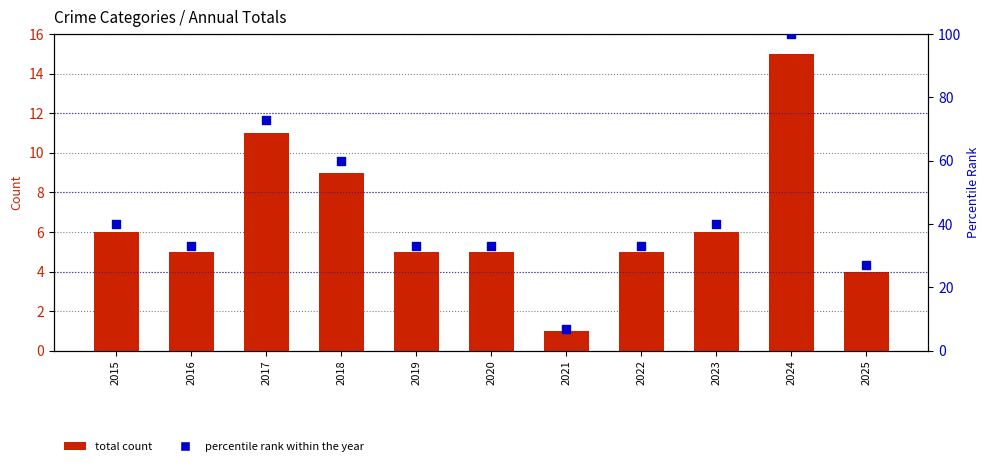

At how many categories does at least one series exceed 16?

10